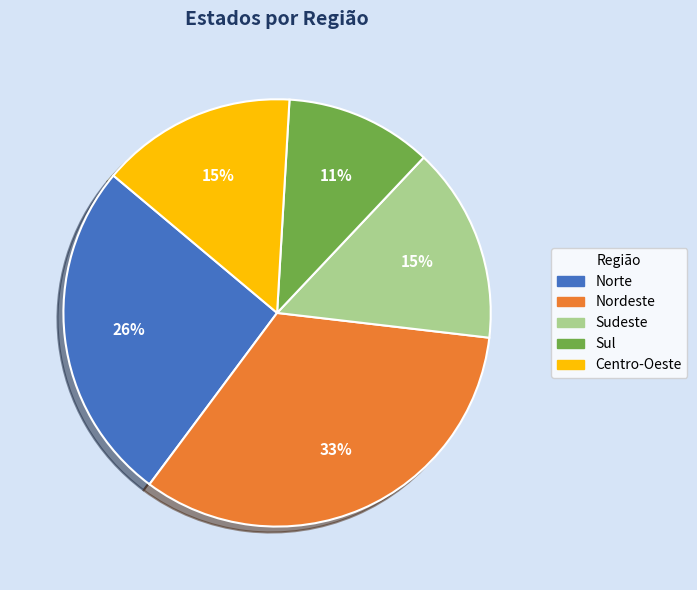

True or false: Norte accounts for 26% of the total.

True